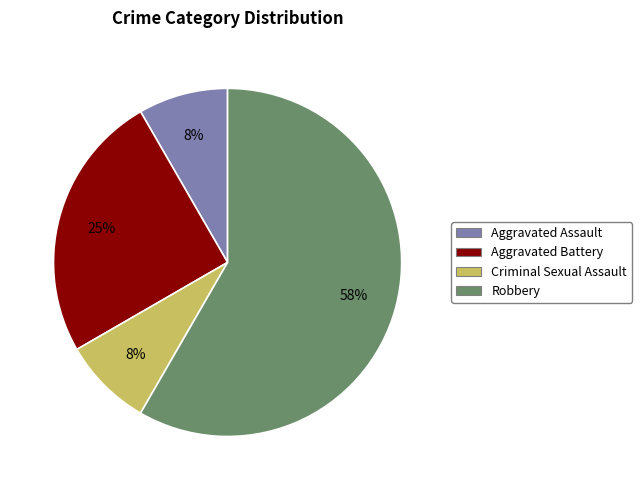

How many segments does this pie chart have?

4